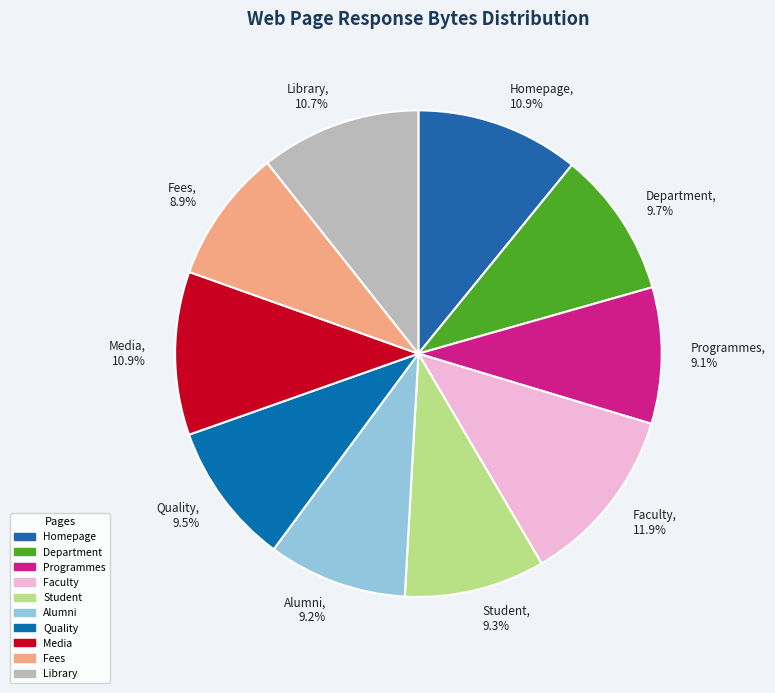

Is Faculty the majority of the pie?

No